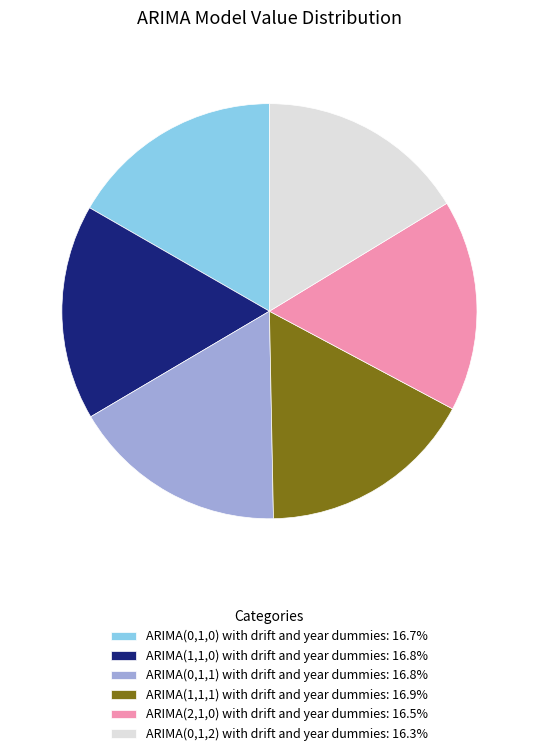

What is the ratio of the value at ARIMA(1,1,0) with drift and year dummies to the value at ARIMA(1,1,1) with drift and year dummies?

1.0